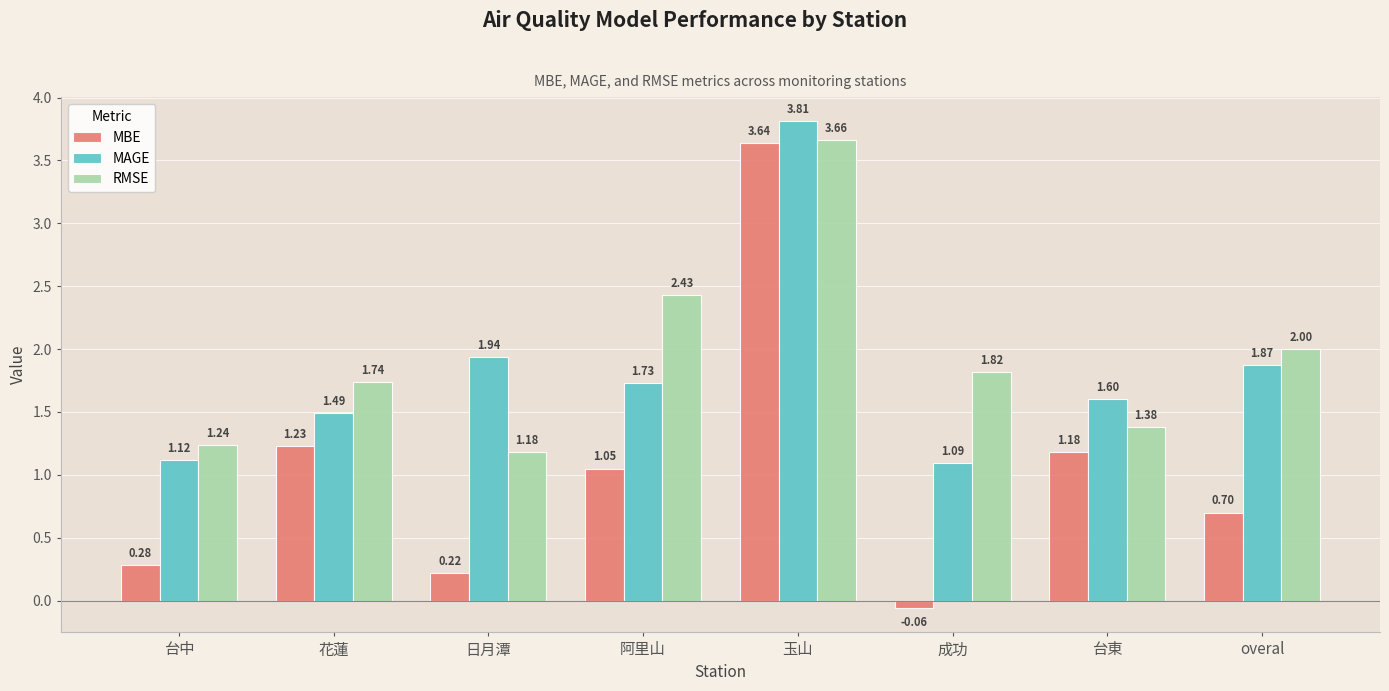

What is the sum of all MAGE values?

14.7